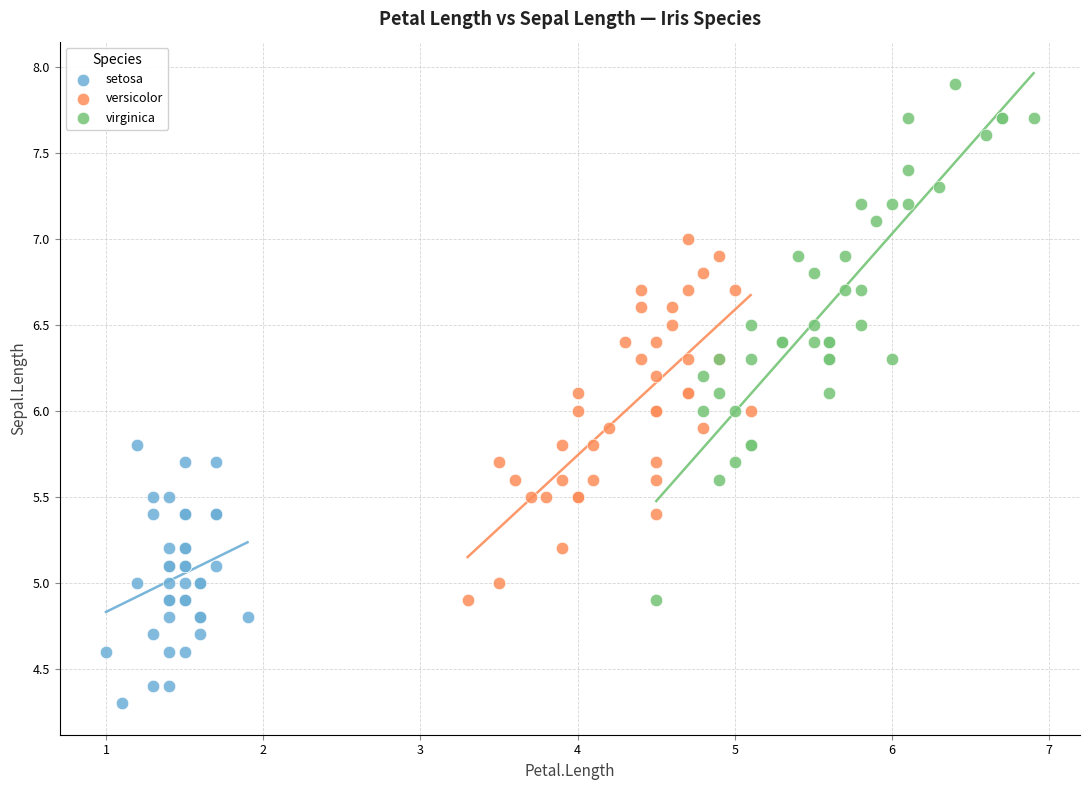

Which series has the largest Y range (max minus min)?

virginica